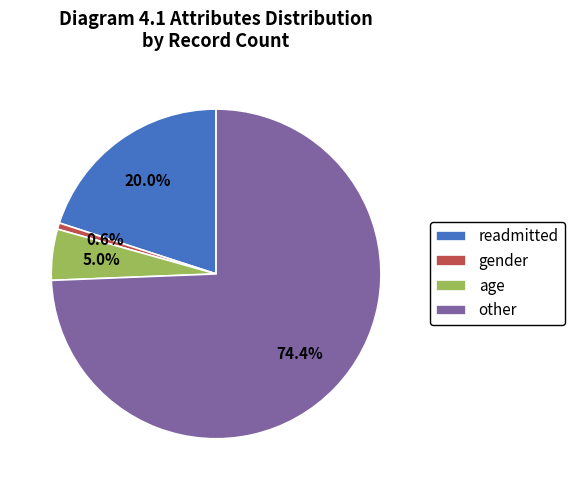

Does gender represent more than half of the total?

No